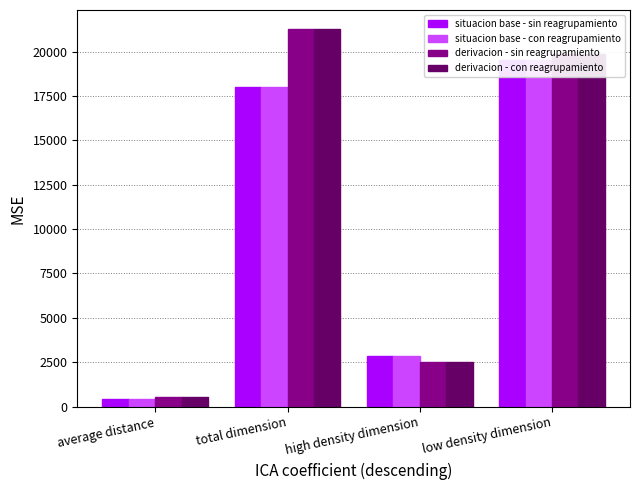

Read the derivacion - sin reagrupamiento value at high density dimension.

2513.0